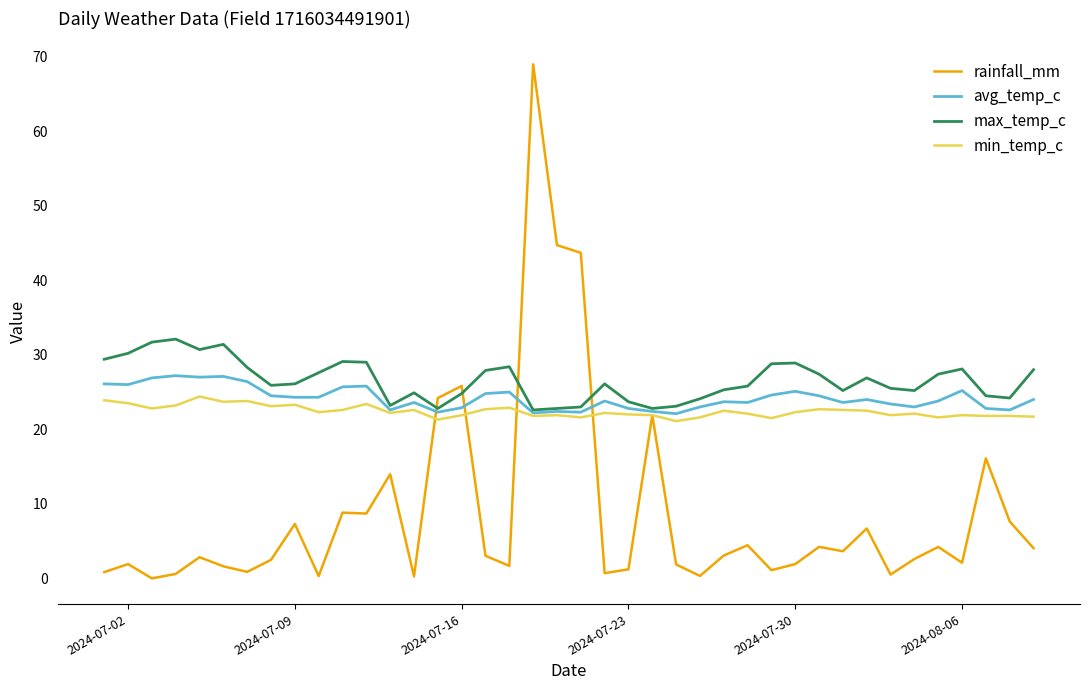

What is the maximum value shown in the chart?

69.0